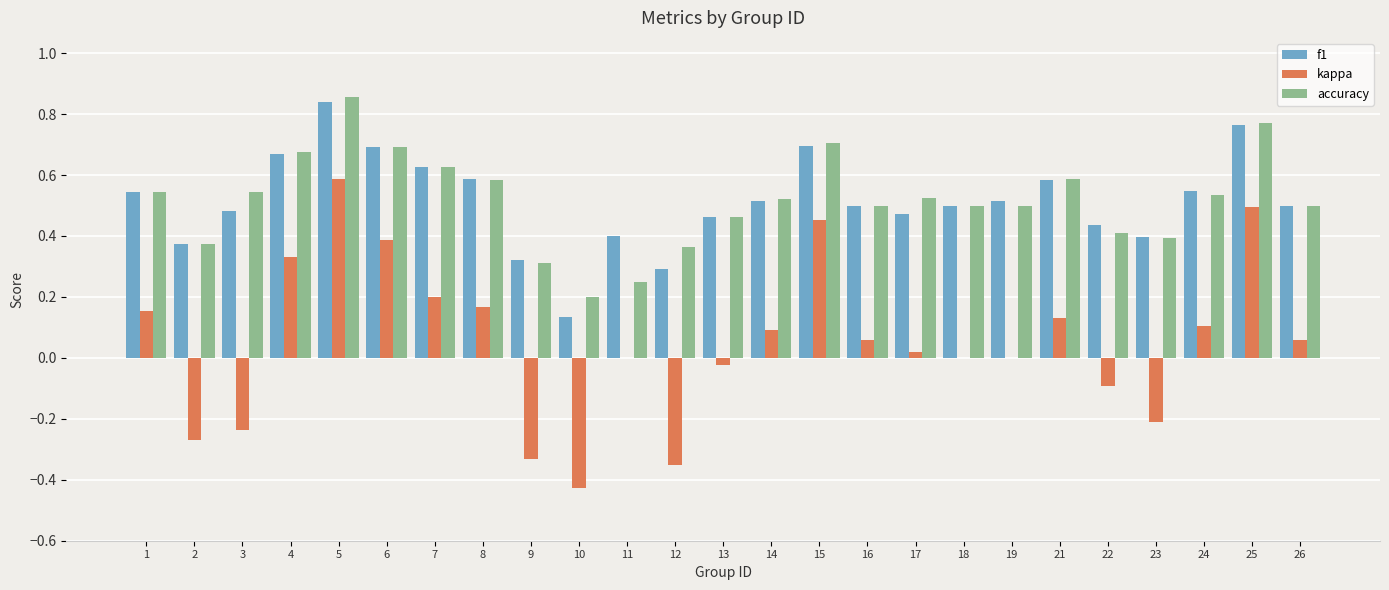

True or false: accuracy has a value of 0.5 at 14.

True